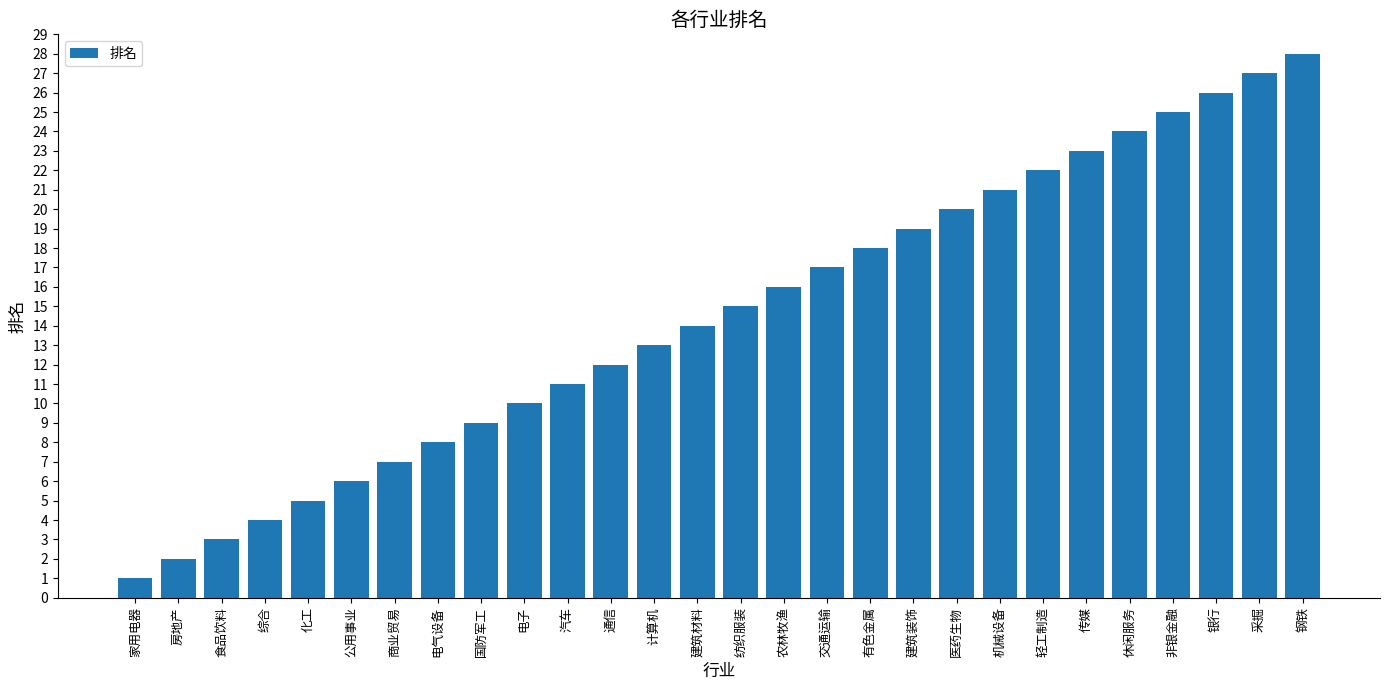

The chart shows a value of 28 at 钢铁. True or false?

True